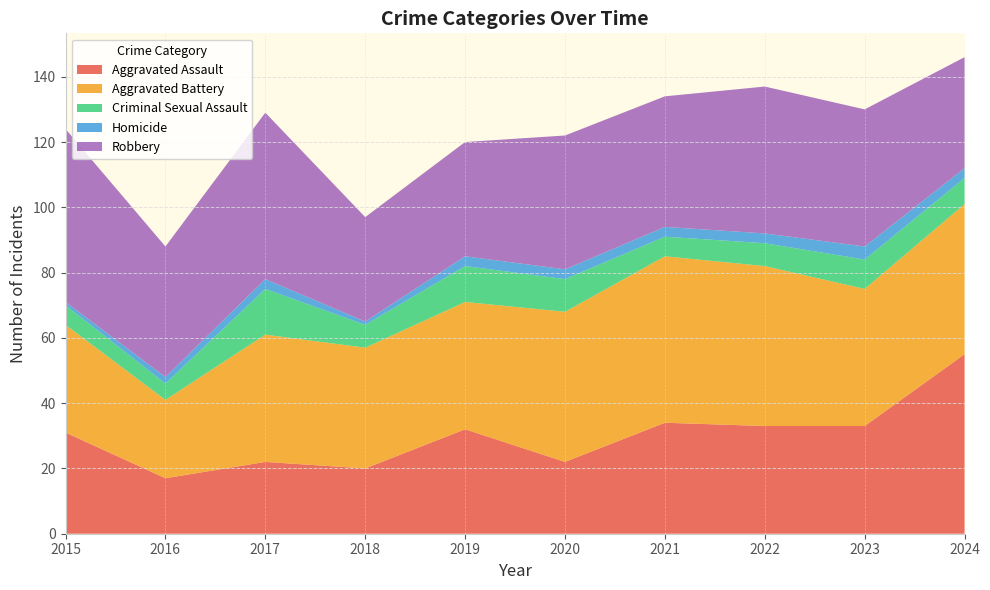

Reading left to right, extract all data points from this chart.

Aggravated Assault: 31	17	22	20	32	22	34	33	33	55
Aggravated Battery: 33	24	39	37	39	46	51	49	42	46
Criminal Sexual Assault: 6	5	14	7	11	10	6	7	9	8
Homicide: 1	2	3	1	3	3	3	3	4	3
Robbery: 53	40	51	32	35	41	40	45	42	34